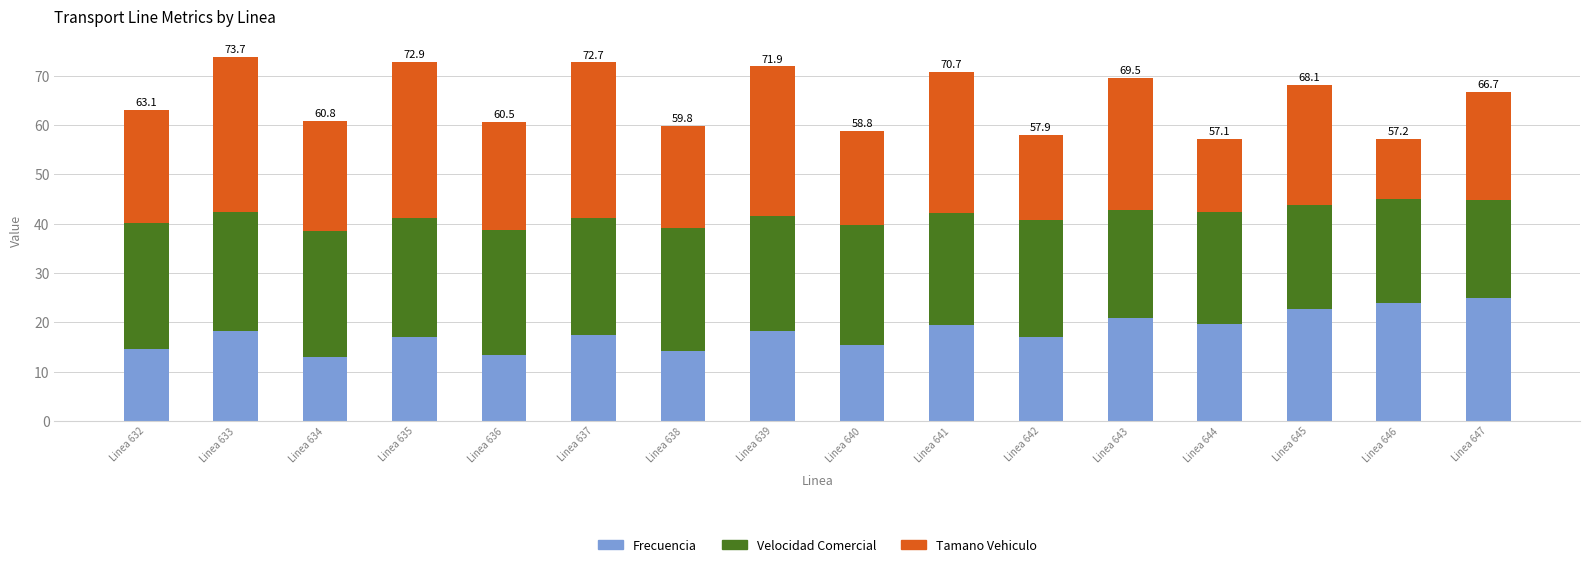

True or false: Frecuencia has a value of 27.1 at Linea 639.

False